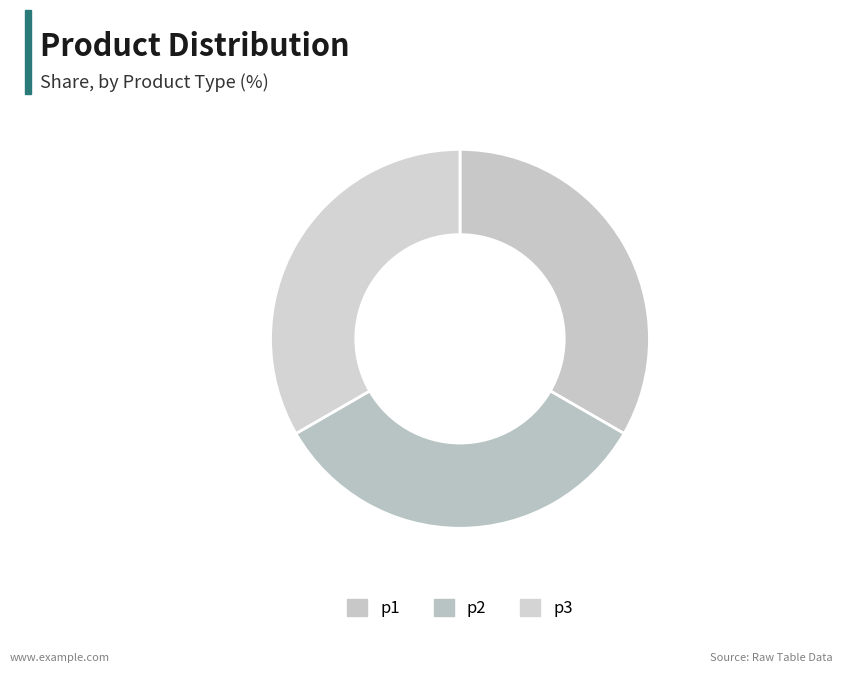

How many slices are in this pie chart?

3